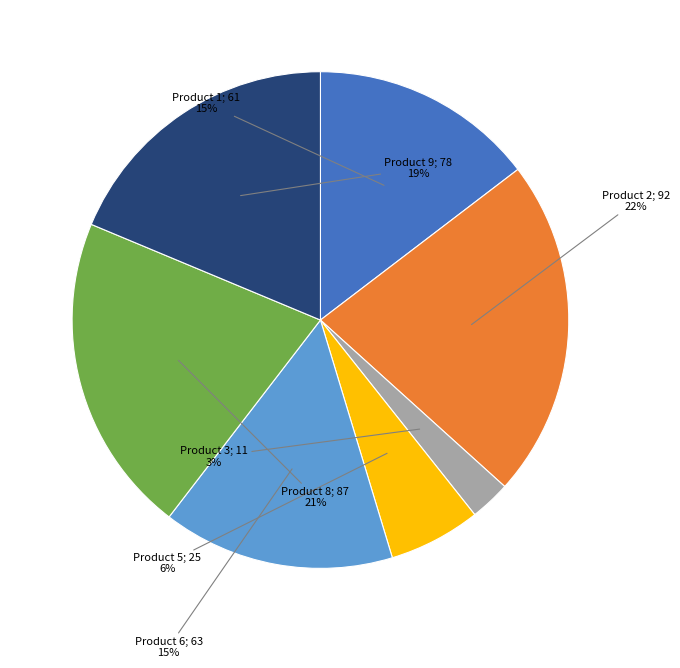

To the nearest percent, what is the difference between the largest and smallest slice percentages?

19%